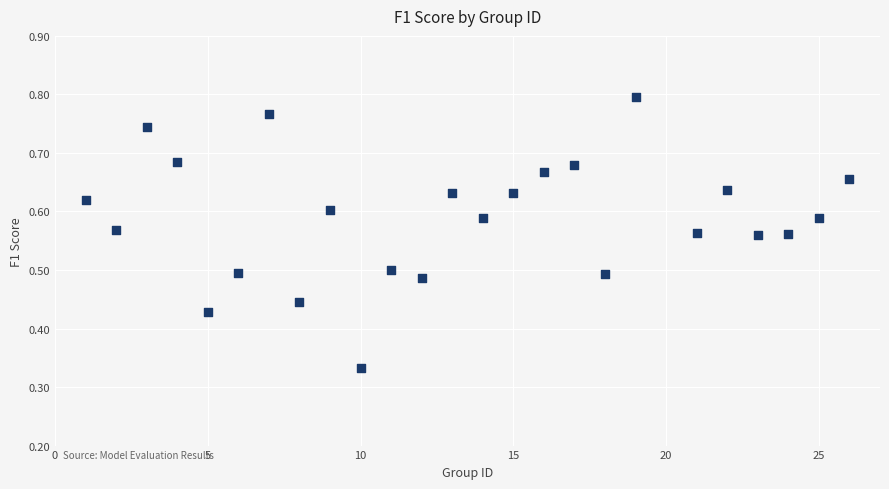

What is the range of X values (max minus min)?

25.0